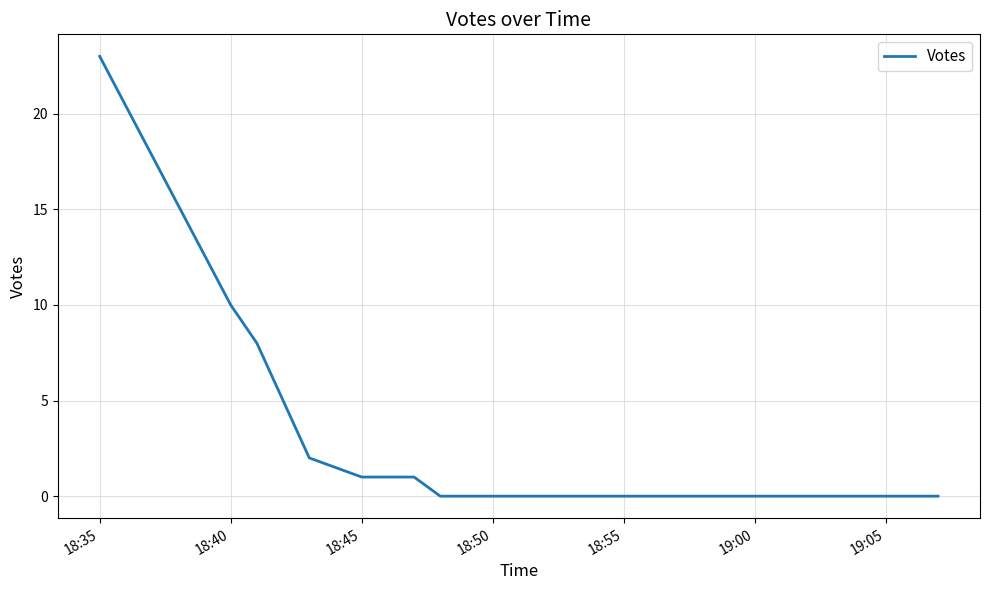

What is the maximum value shown in the chart?

23